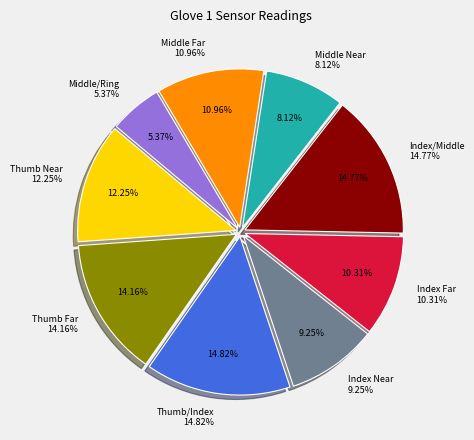

To the nearest percent, what portion does Middle Far represent?

11%